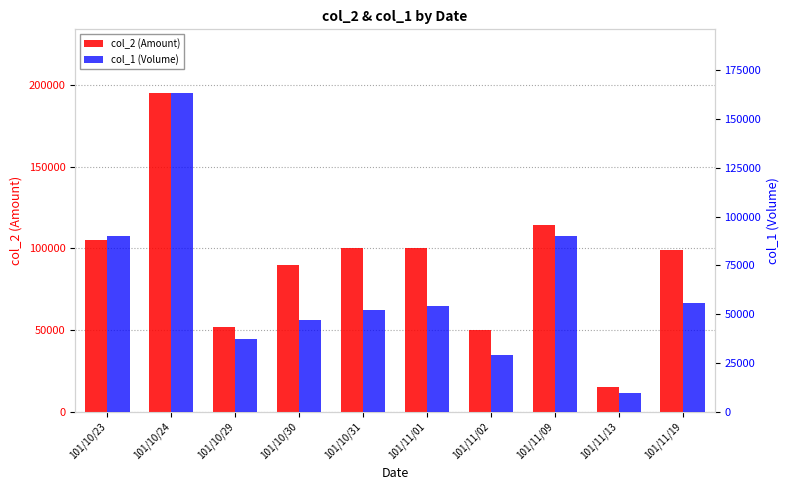

True or false: col_1 (Volume) has a value of 87923 at 101/10/24.

False